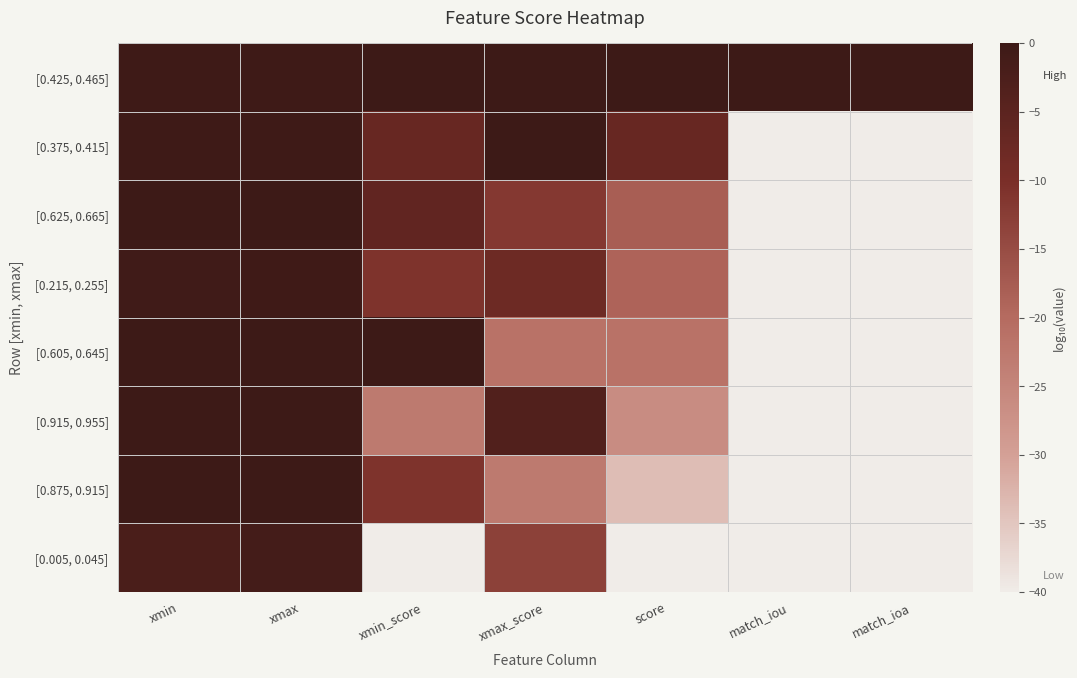

How many data points does each series have?

7